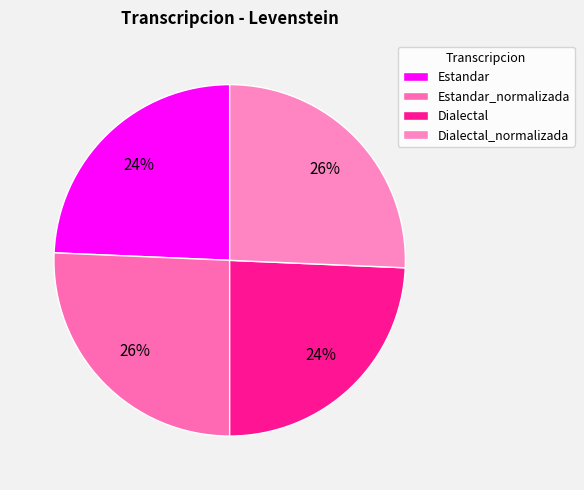

Count the number of slices in the pie.

4